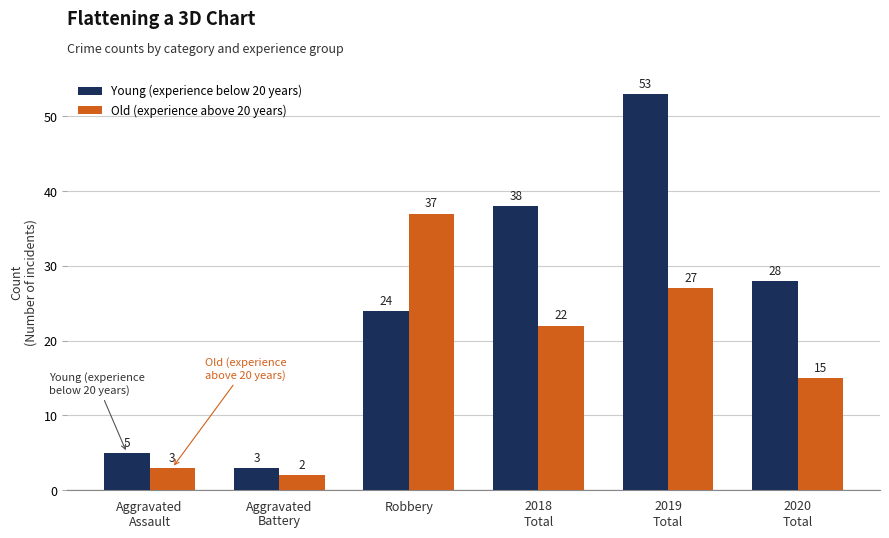

What position from the left is 2018
Total?

4